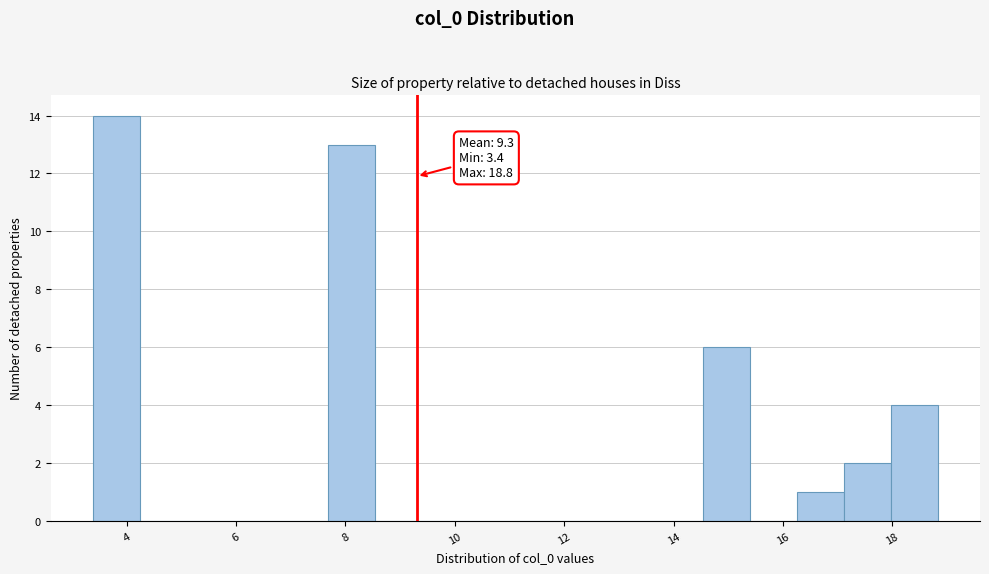

Over which range of the x-axis is the bar tallest?

3.4 to 4.2